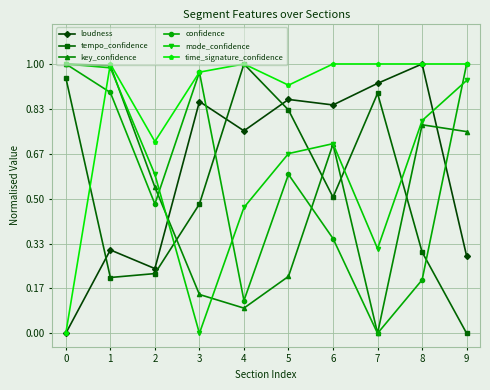

What is the sum of the mode_confidence values at 4 and 0?

1.5